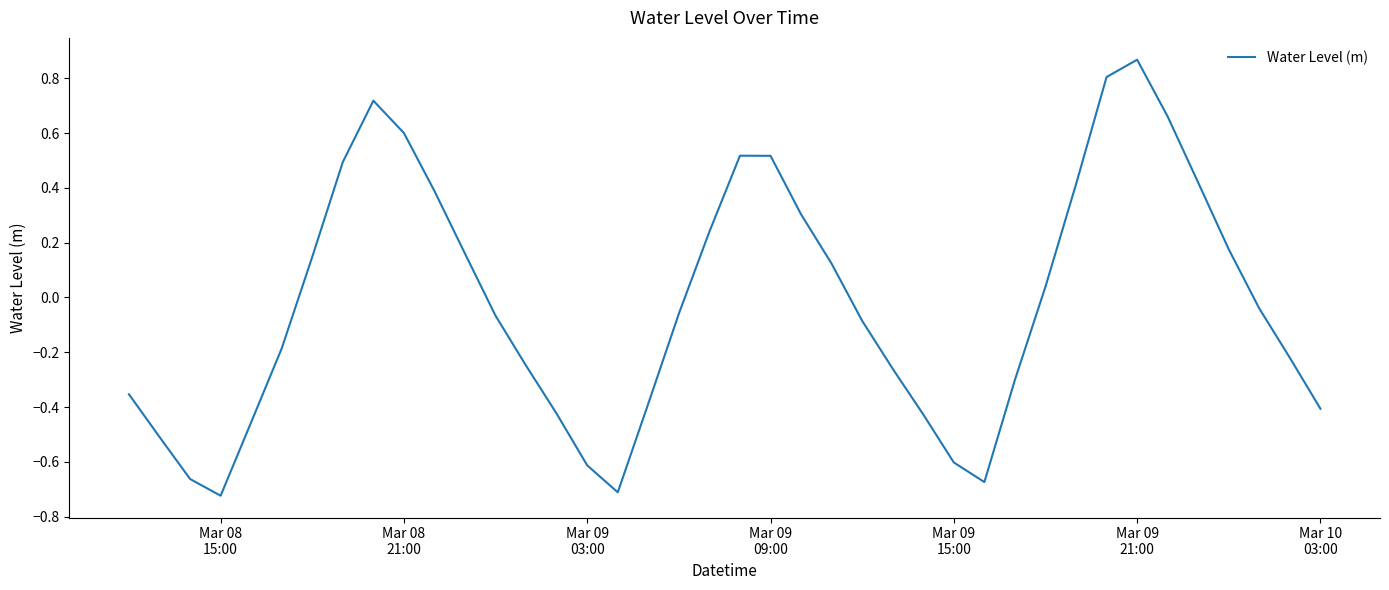

What is the difference between the maximum and minimum values?

1.6